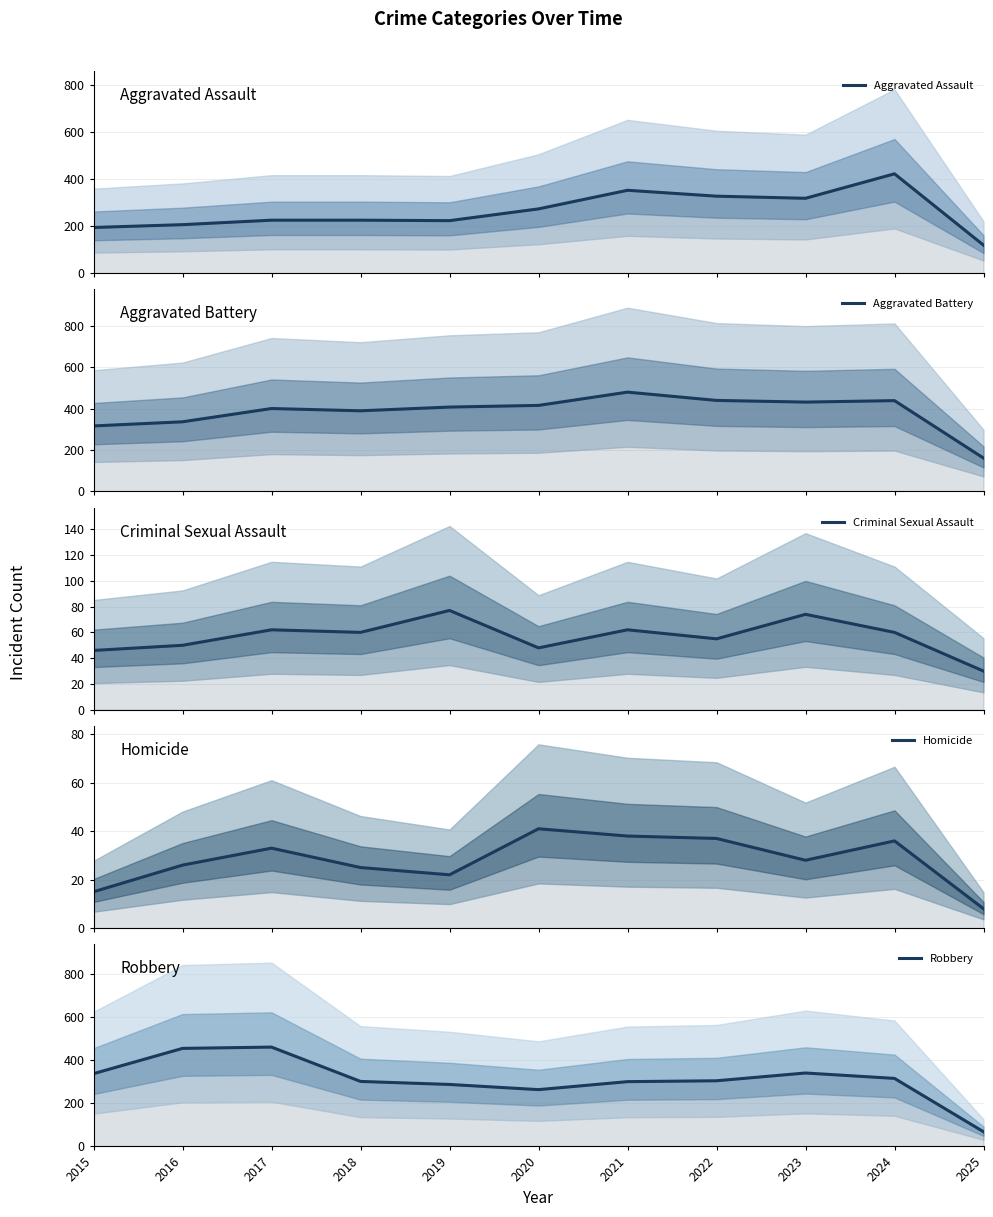

What is the minimum value shown in the chart?

8